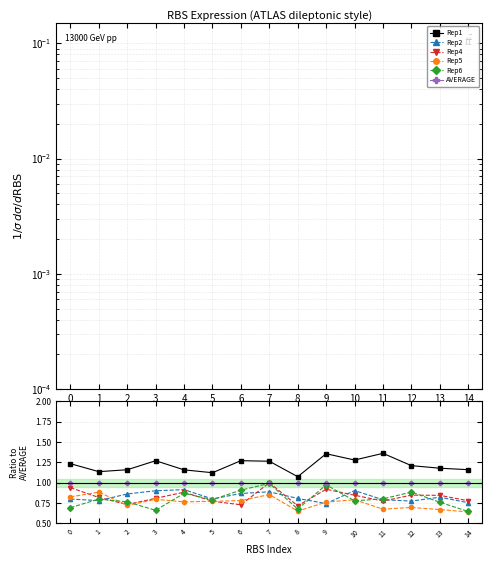

What is the sum of all Rep4 values?

12.4